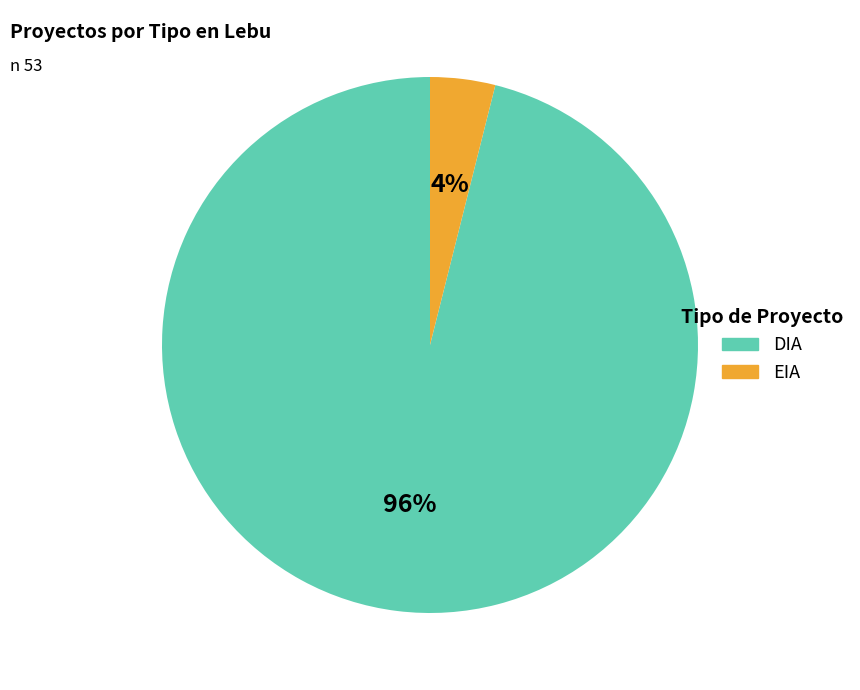

What is the largest slice in the pie chart?

DIA